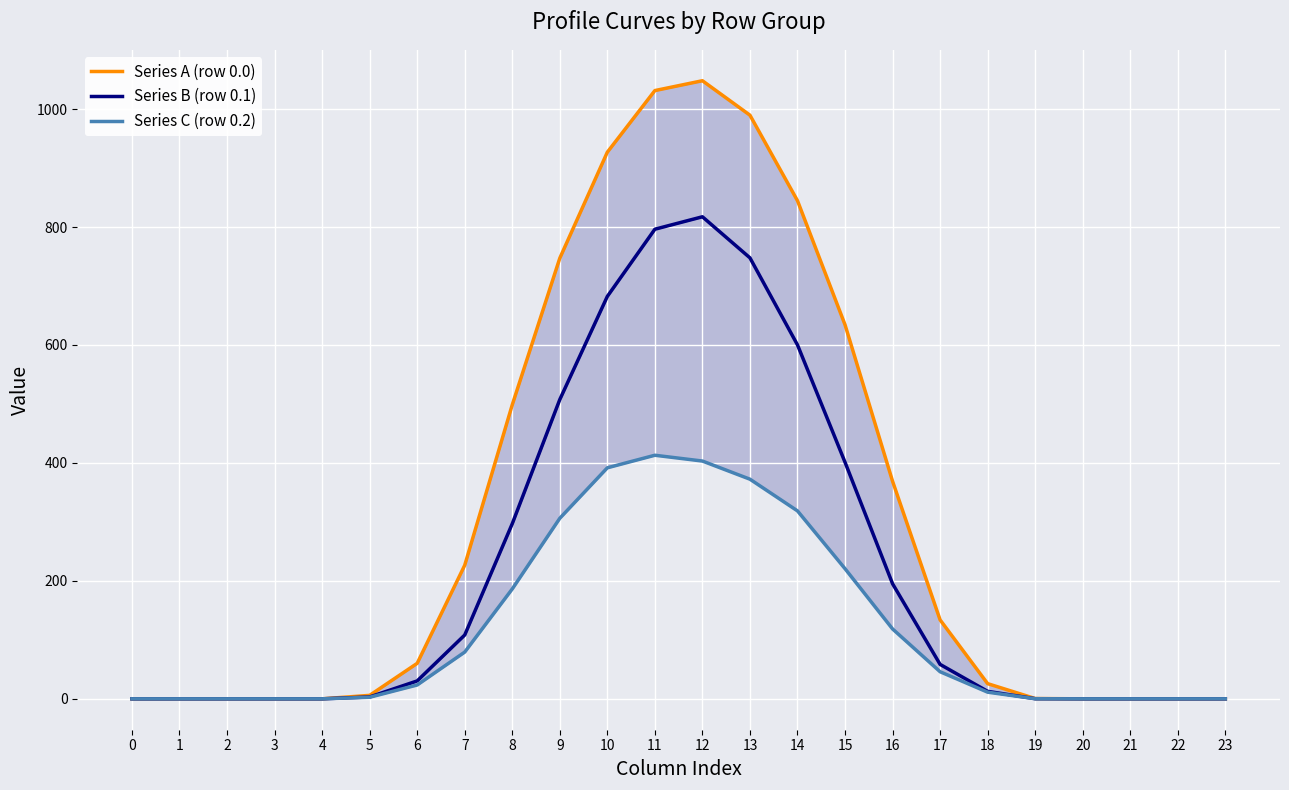

The value of Series A (row 0.0) at 11 is 1031.3. True or false?

True